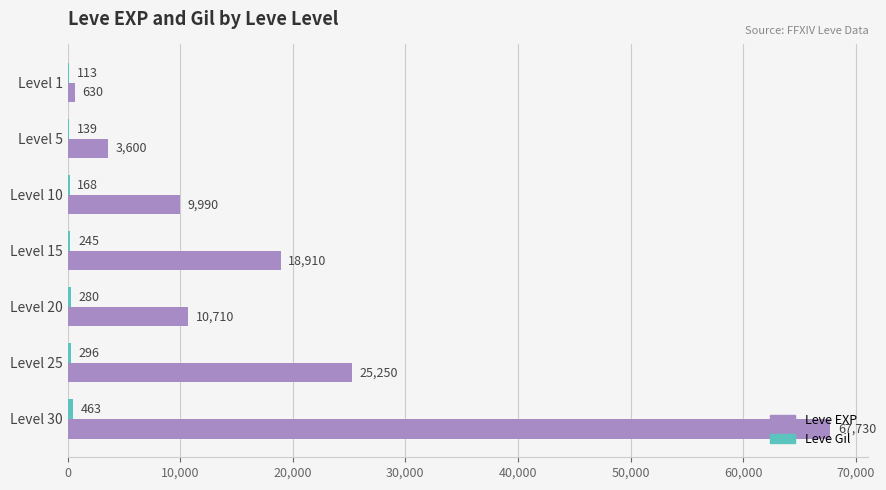

What is the maximum value for Leve EXP?

67730